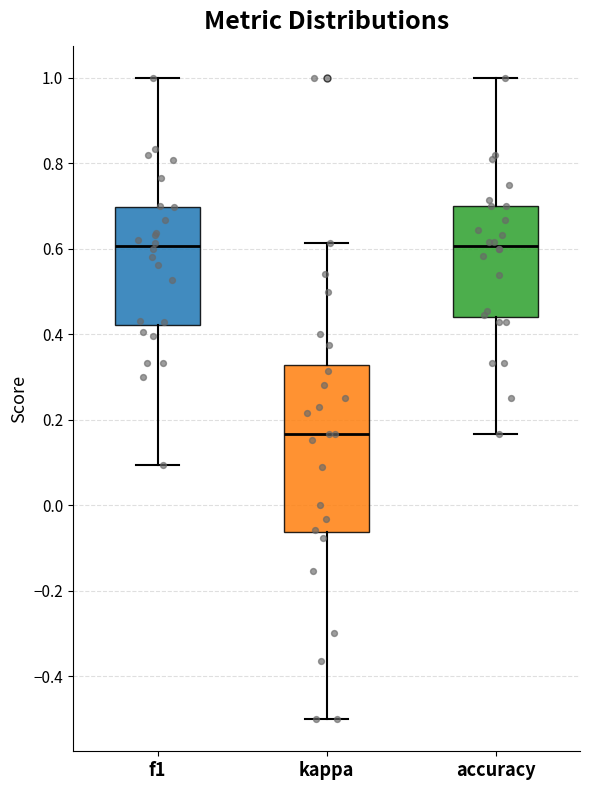

Reading left to right, read every box against the y-axis: the position of its median line, the range the box covers, and the ends of its whiskers. The values are not printed on the chart, so give them approximately, as read against the axis.

f1: median 0.60, box 0.42 to 0.70, whiskers 0.10 to 1.00
kappa: median 0.16, box -0.06 to 0.32, whiskers -0.50 to 0.62
accuracy: median 0.60, box 0.44 to 0.70, whiskers 0.16 to 1.00